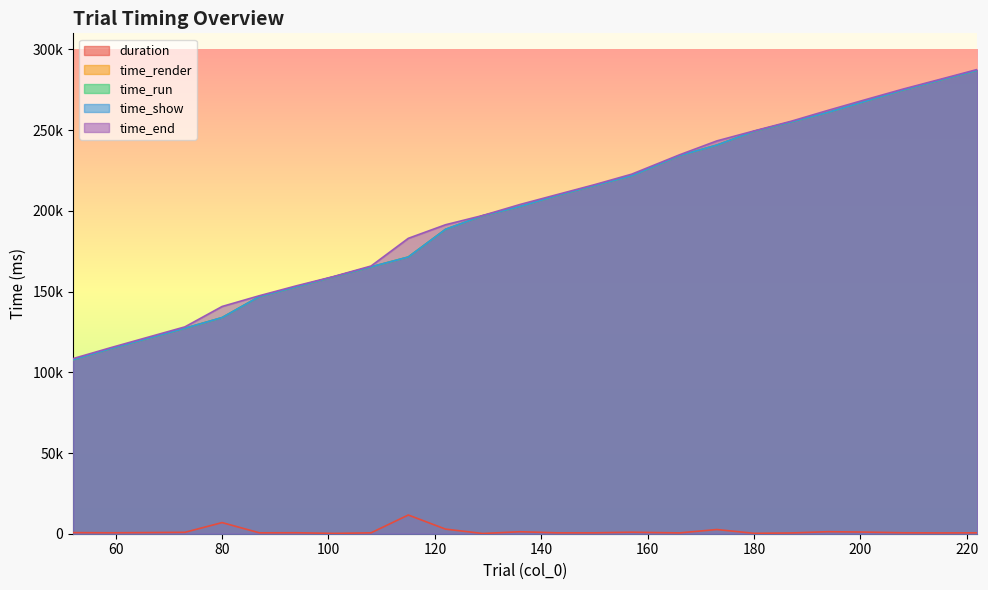

What is the average value of the time_run series?

199487